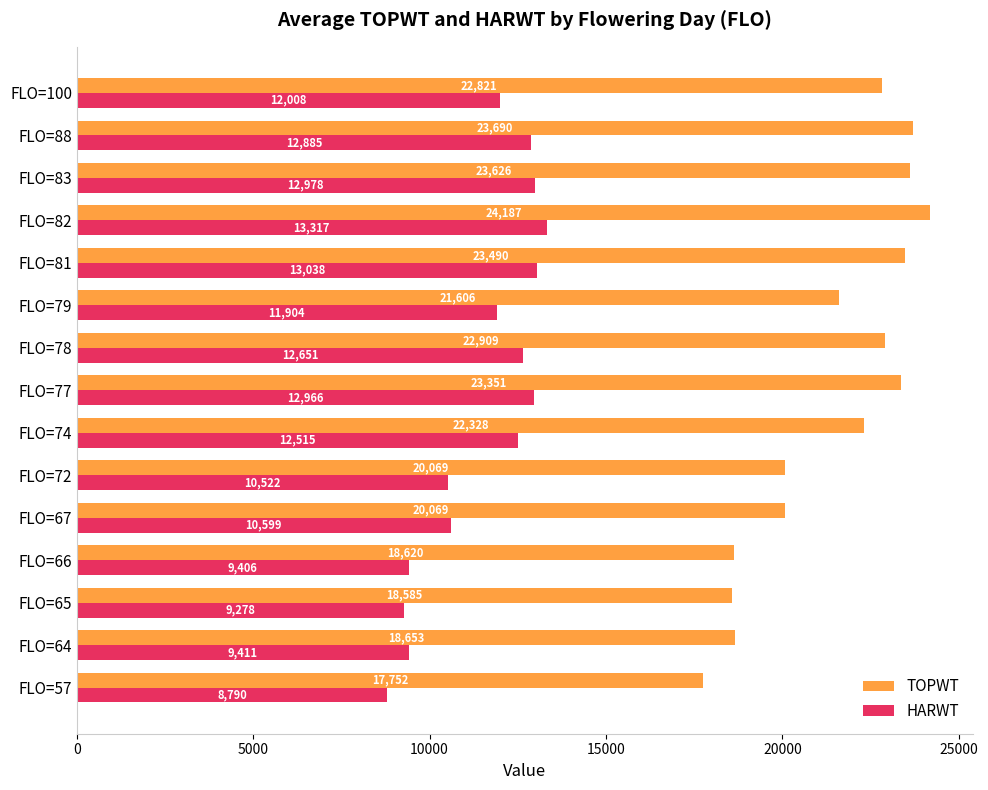

What is the greatest value displayed?

24187.0